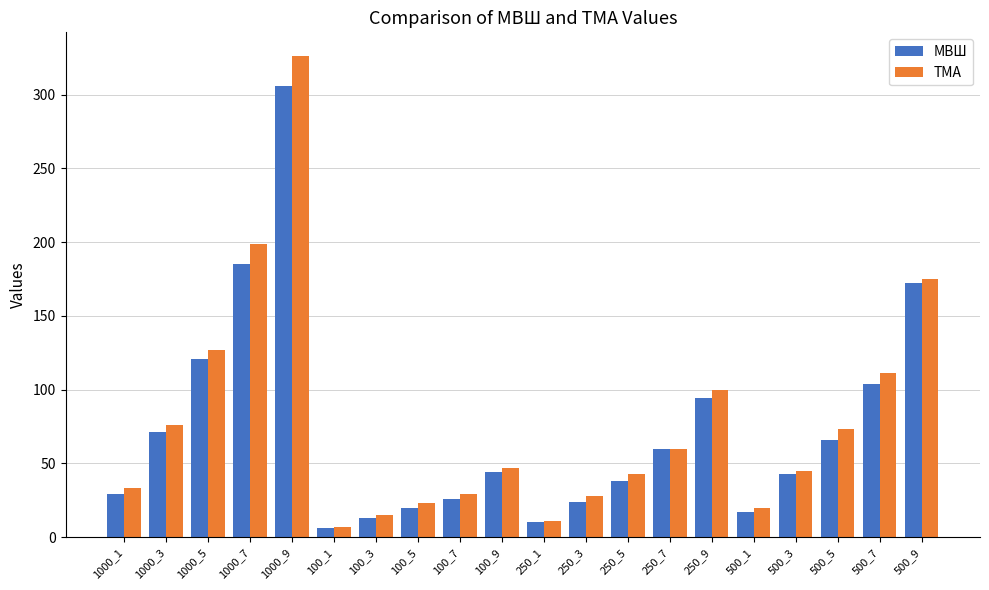

Are the bars horizontal?

No